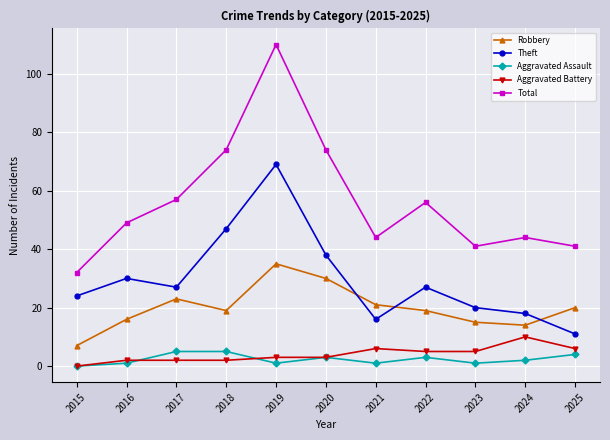

True or false: Aggravated Battery has a value of 2 at 2016.

True